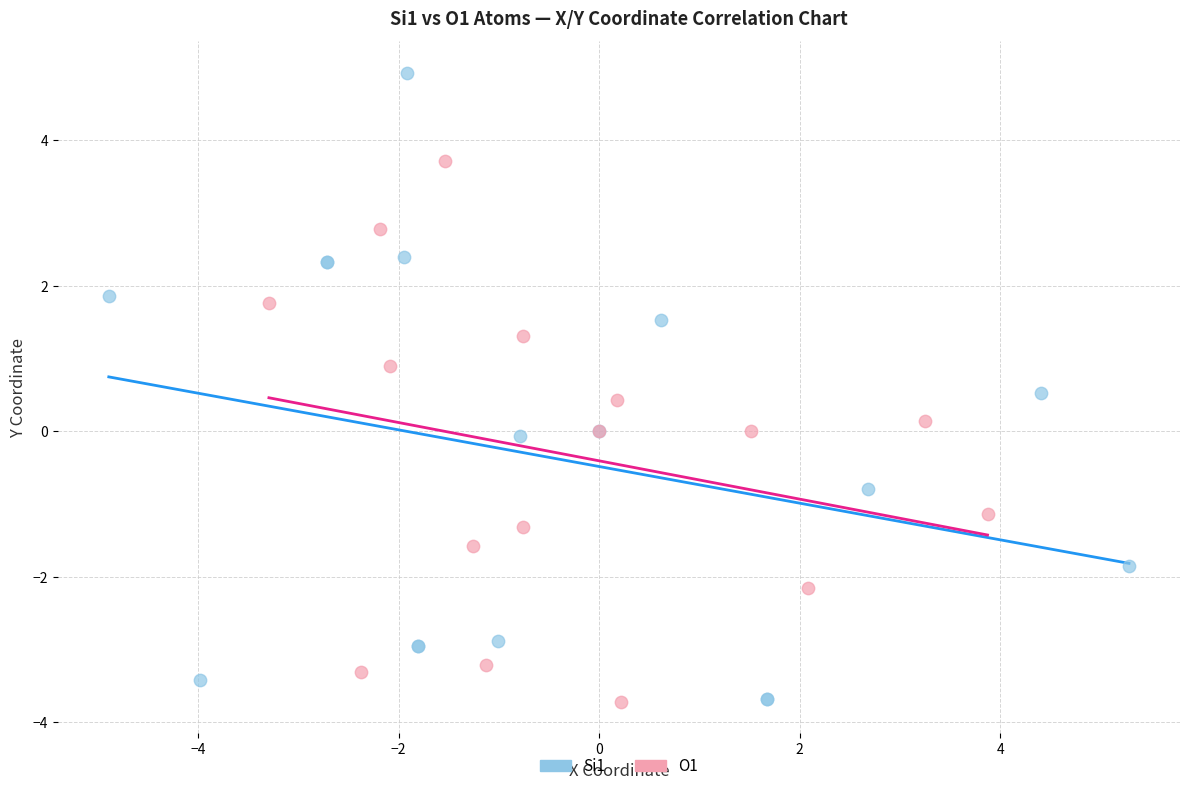

Which series contains the highest Y value?

Si1